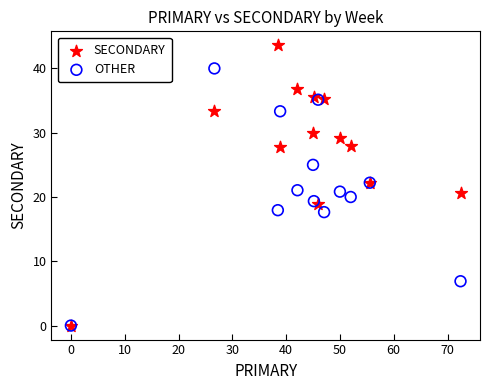

What are all the series names shown in the legend?

SECONDARY, OTHER